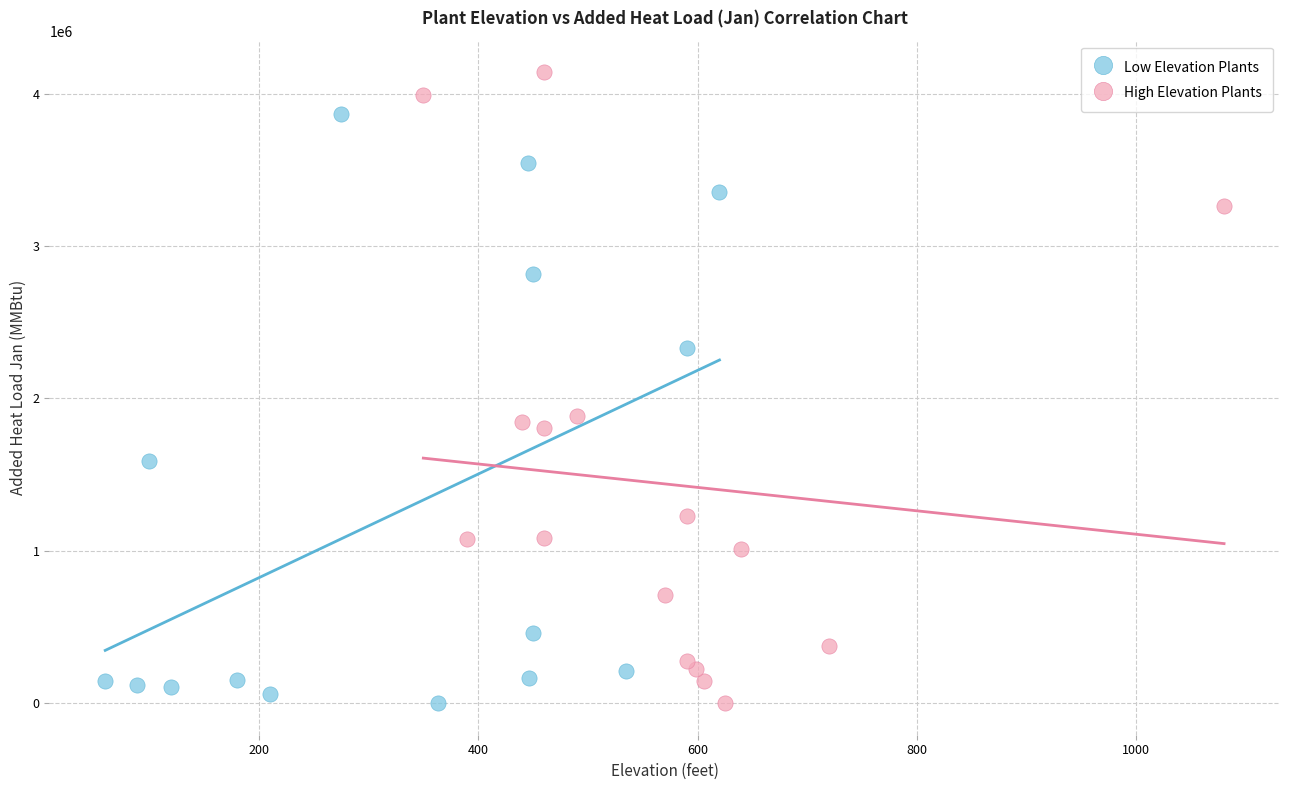

Which series contains the highest Y value?

High Elevation Plants